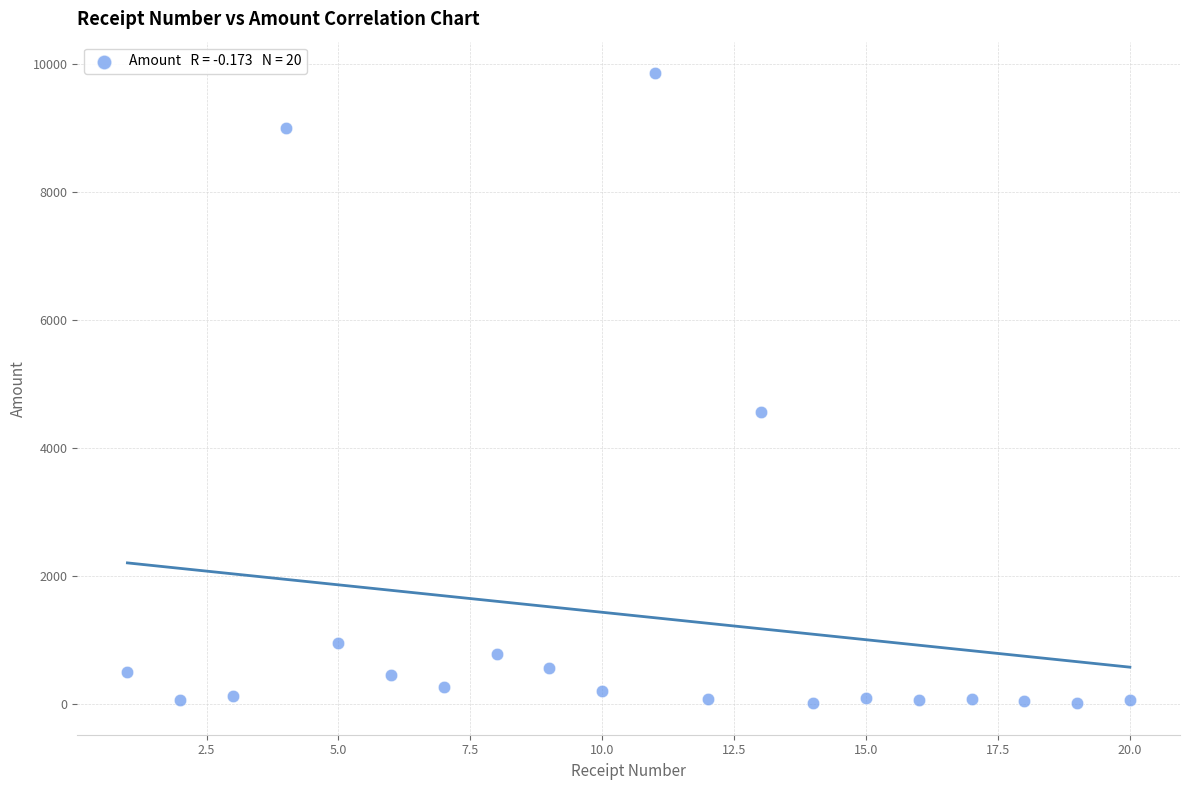

What Y value in the scatter plot is closest to 4931?

4566.0